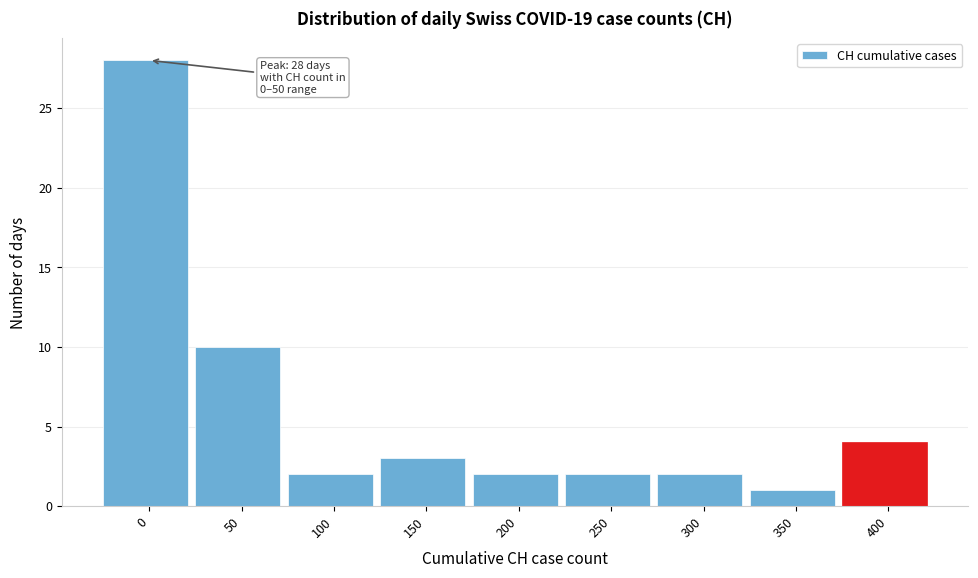

Reading right to left, what are all the values shown in this chart?

4	1	2	2	2	3	2	10	28